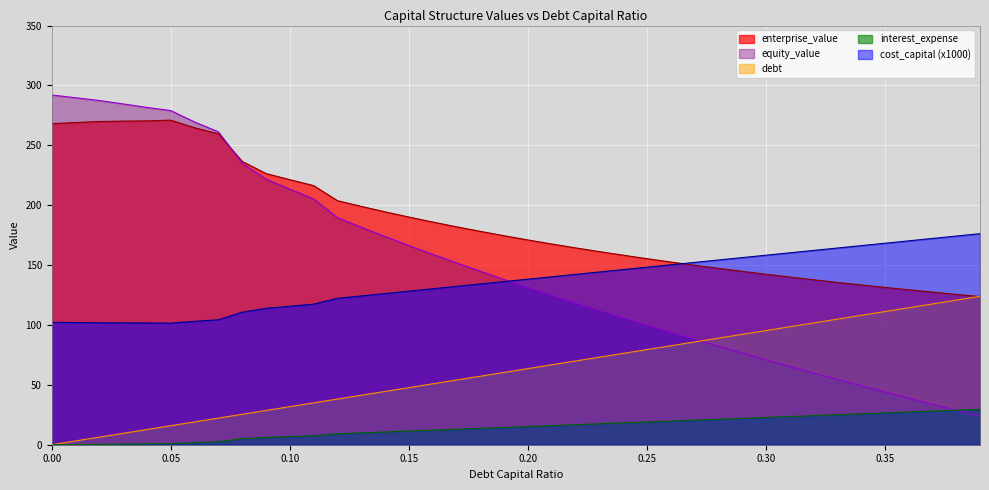

At which category is the sum across all series the highest?

0.05